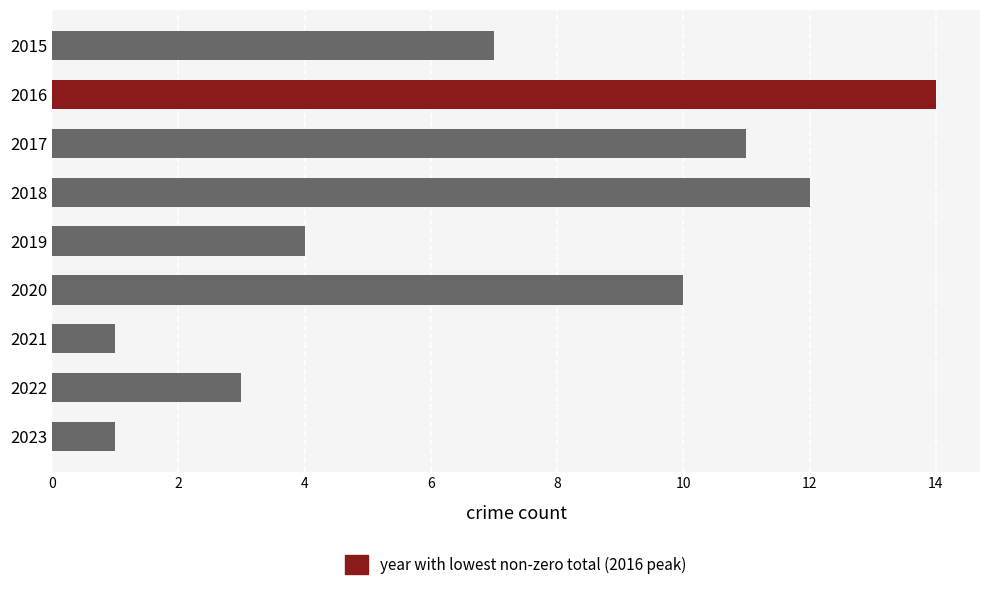

What is the sum of all values?

63